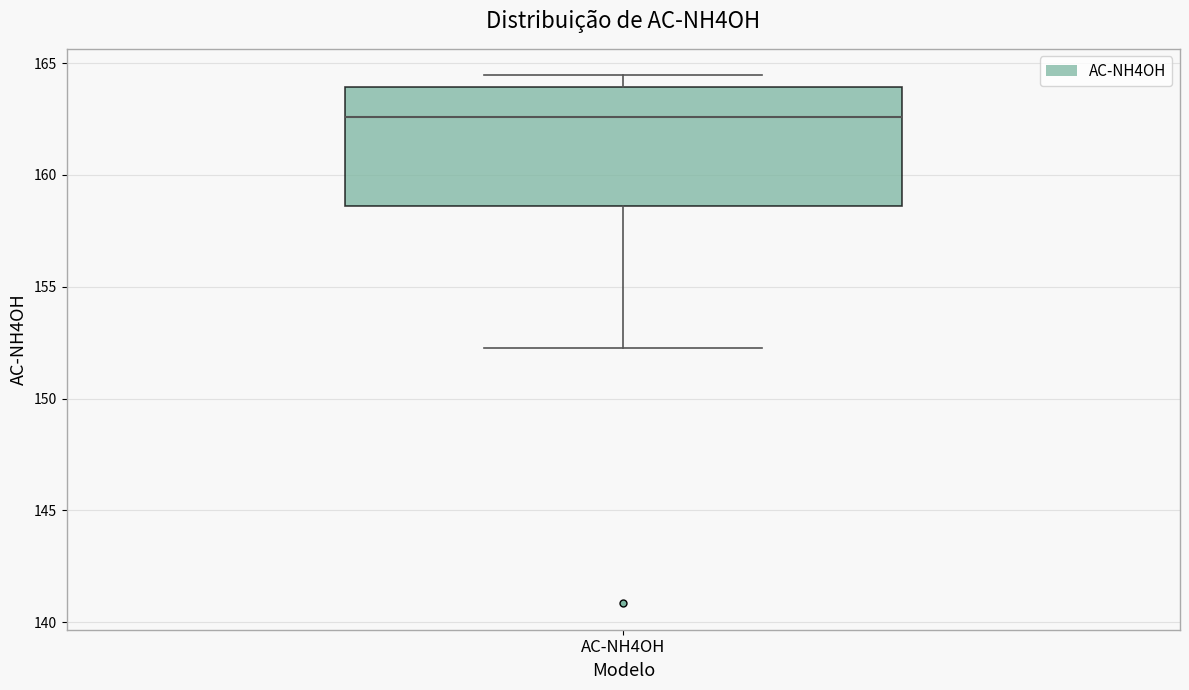

Where does the median line of the box for AC-NH4OH sit on the y-axis? The values are not printed on the chart, so give them approximately, as read against the axis.

162.5